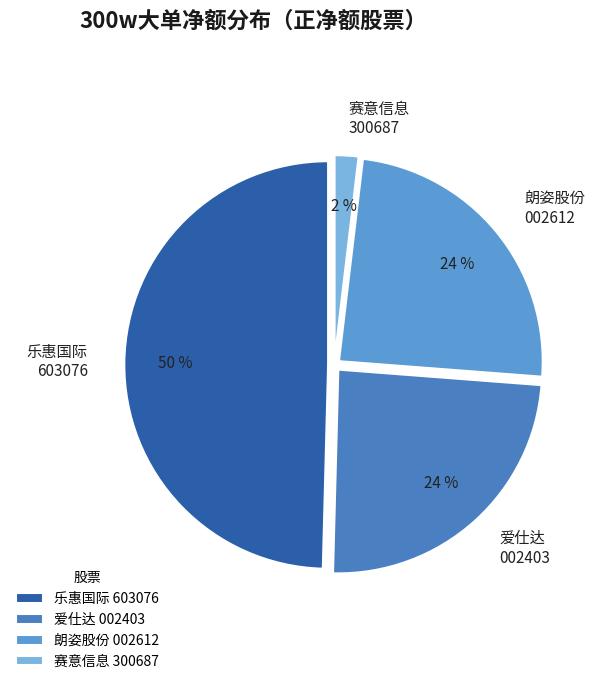

Approximately how many times larger is the value at 爱仕达 002403 compared to 朗姿股份 002612?

1.0